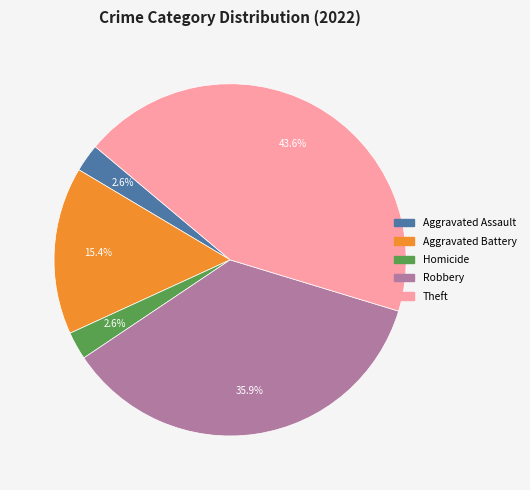

Count the number of slices in the pie.

5